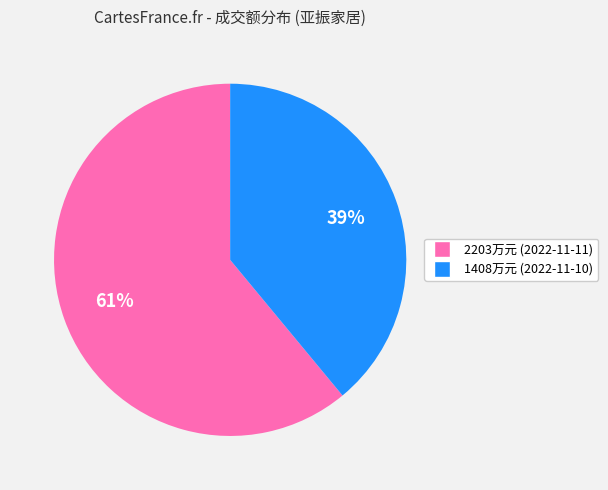

Is it true that 2203万元 (2022-11-11) is 61% of the pie?

True